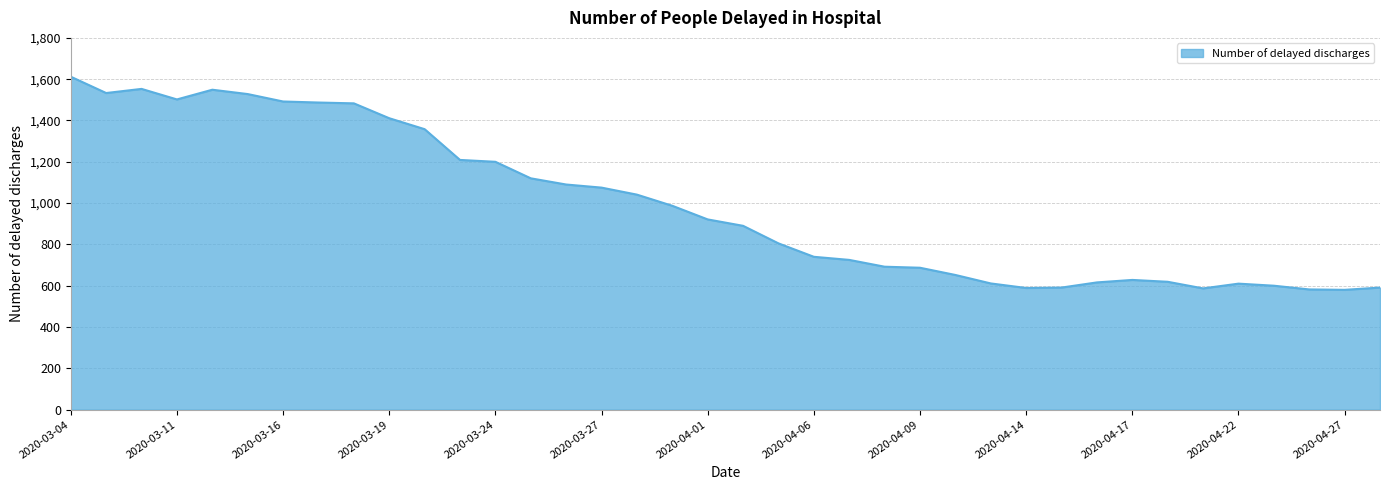

What is the minimum value shown in the chart?

580